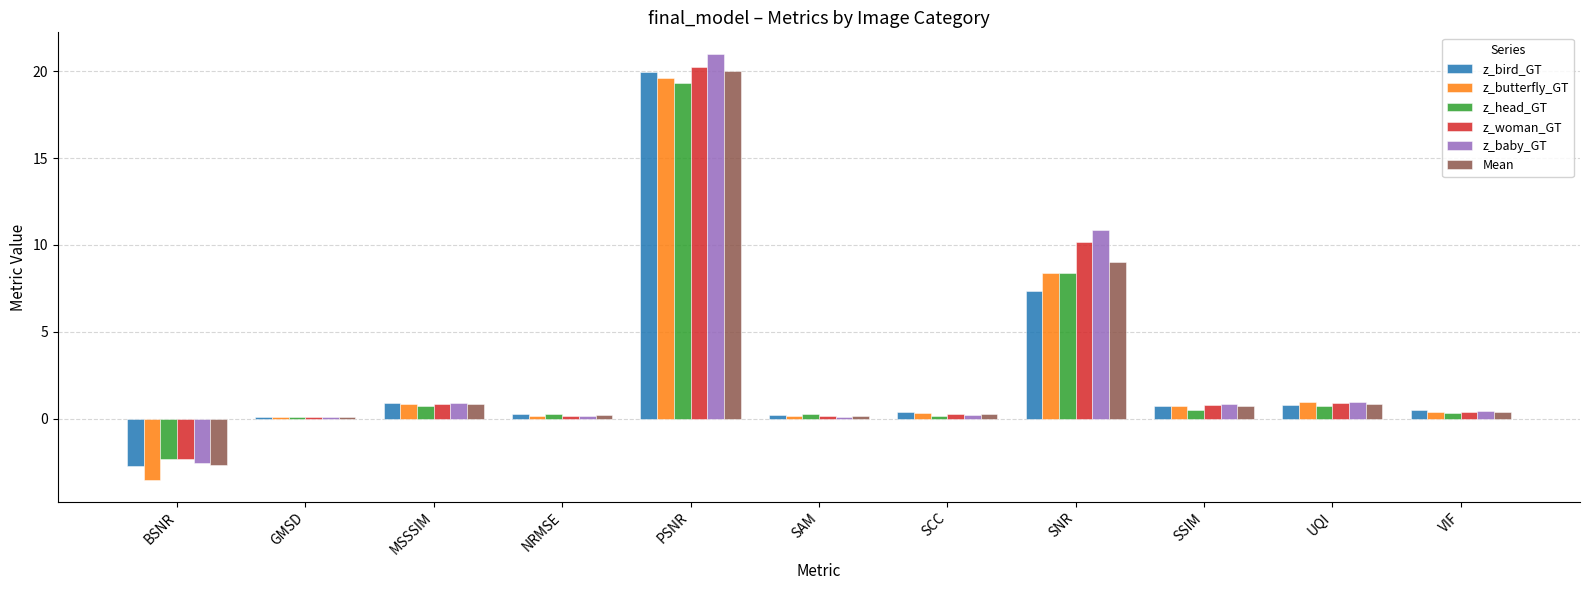

Is the value of z_head_GT at SAM greater than the value of z_baby_GT at BSNR?

Yes